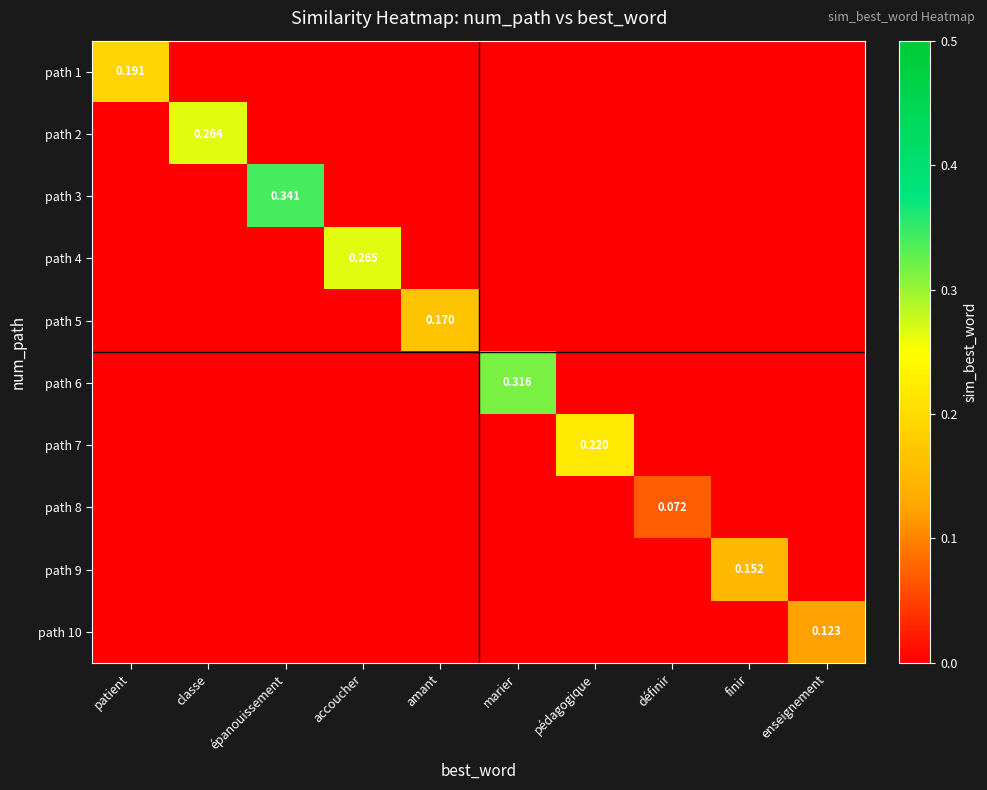

What is the spread (max minus min) of values at classe?

0.3